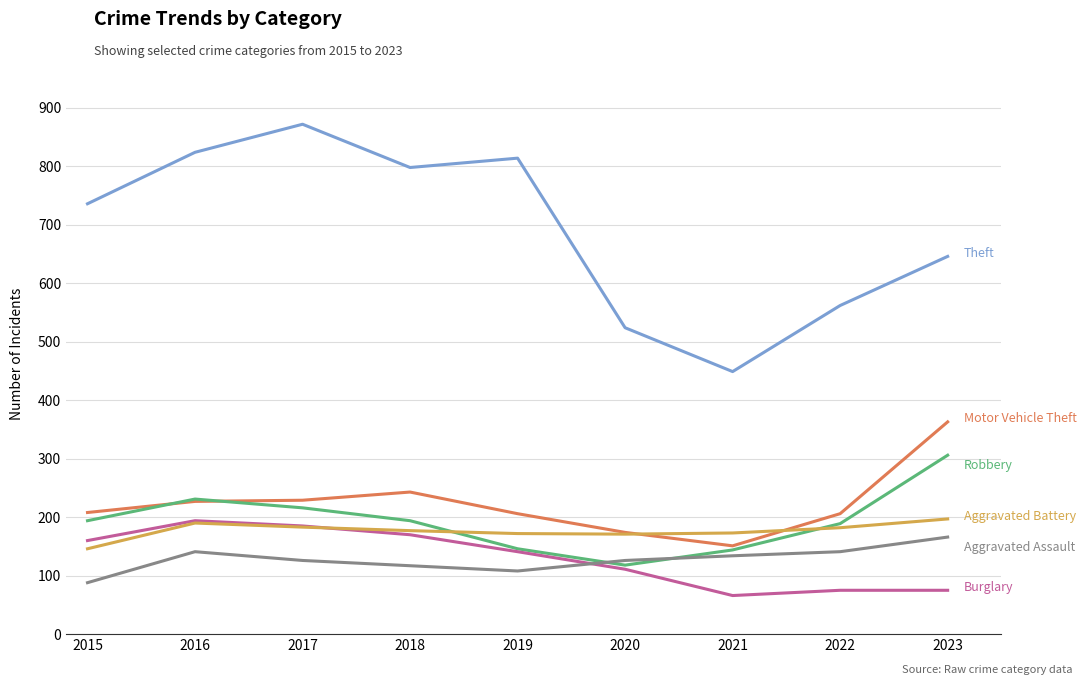

Does the chart display data point markers on the line(s)?

No